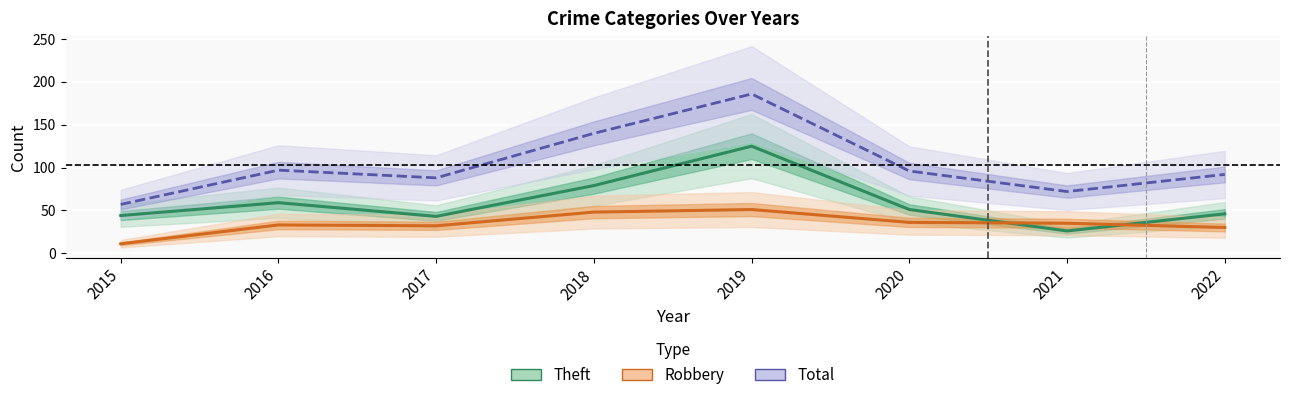

At 2020, list the series in order from largest to smallest.

Total, Theft, Robbery